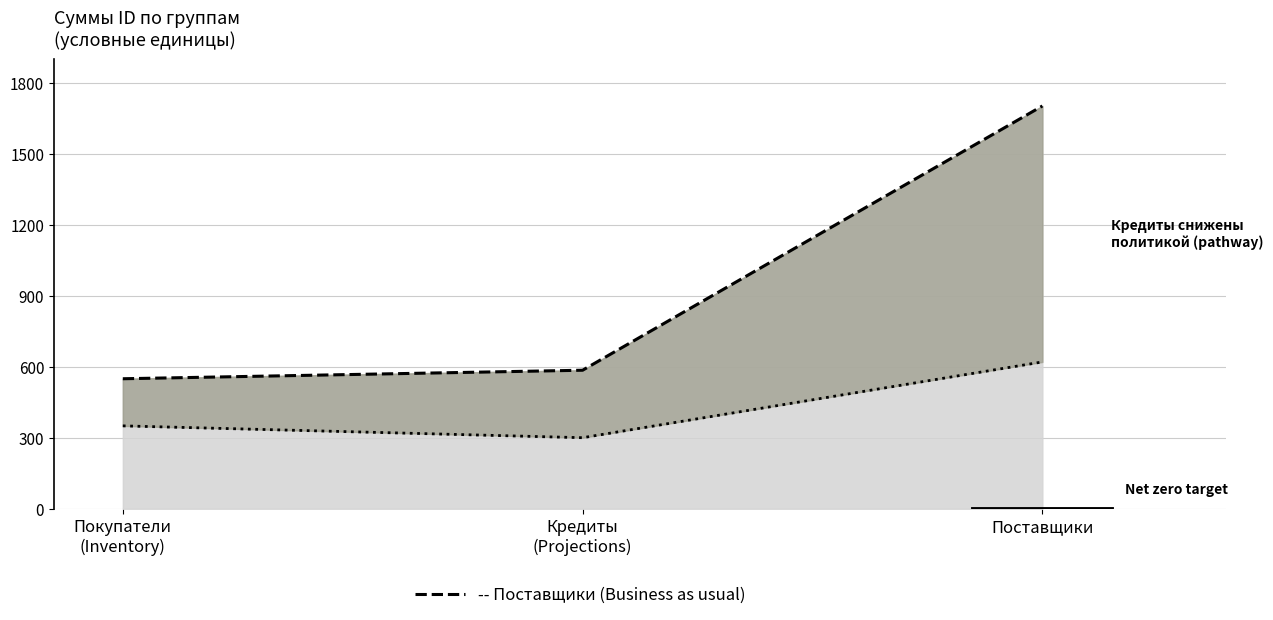

Which has a higher value, Покупатели
(Inventory) or Кредиты
(Projections)?

Кредиты
(Projections)